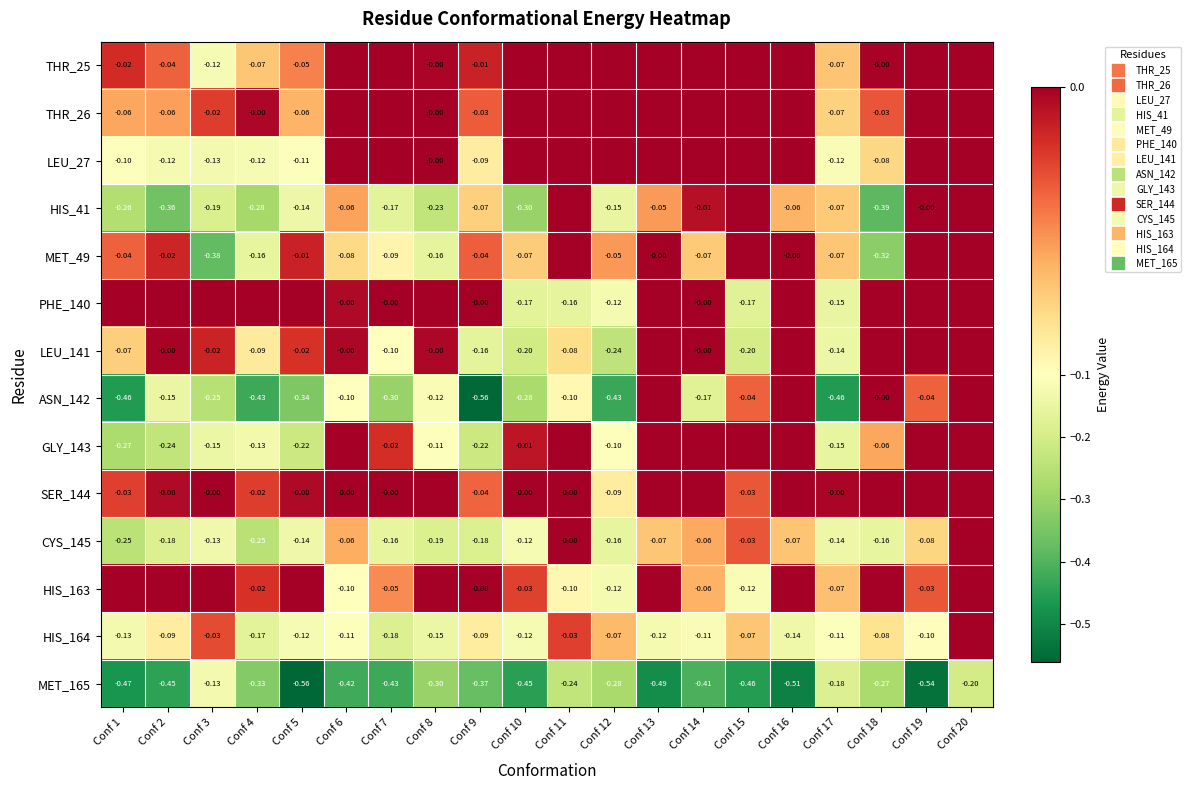

Rank the series by their maximum value, from lowest to highest.

MET_165, THR_25, THR_26, LEU_27, HIS_41, MET_49, PHE_140, LEU_141, ASN_142, GLY_143, SER_144, CYS_145, HIS_163, HIS_164